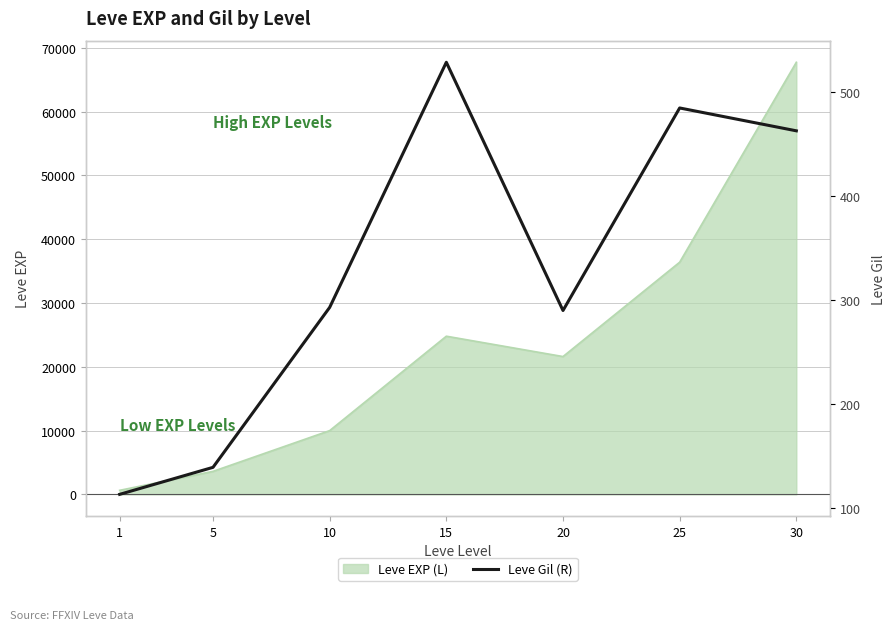

Does the chart display data point markers on the line(s)?

No